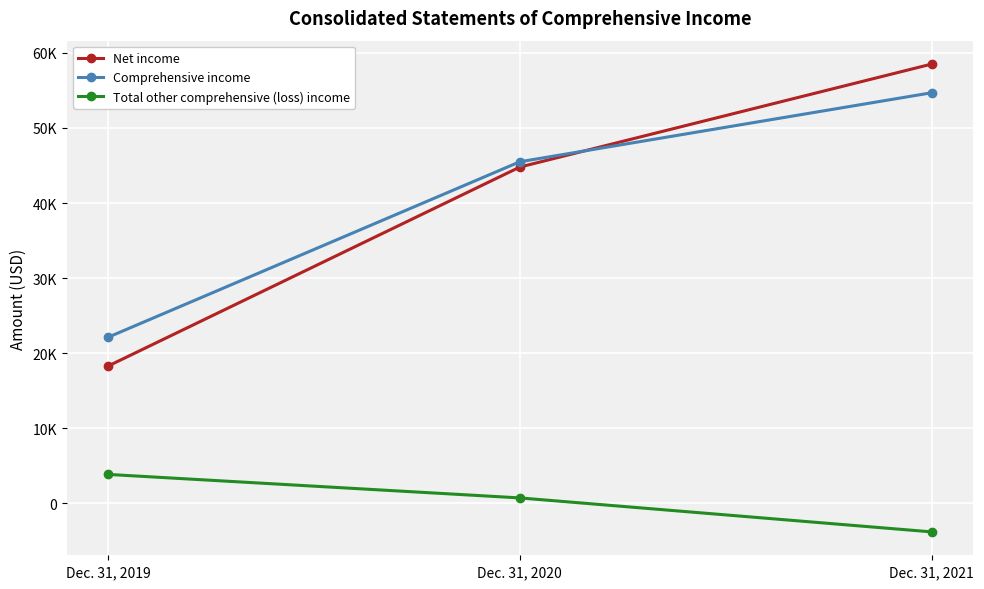

What is the difference between the maximum and second lowest values in the Total other comprehensive (loss) income series?

3133